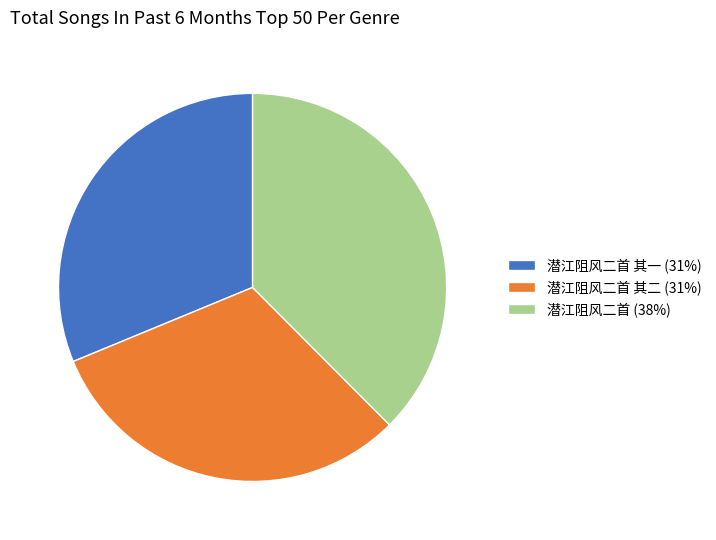

Is there a majority slice in this chart?

No